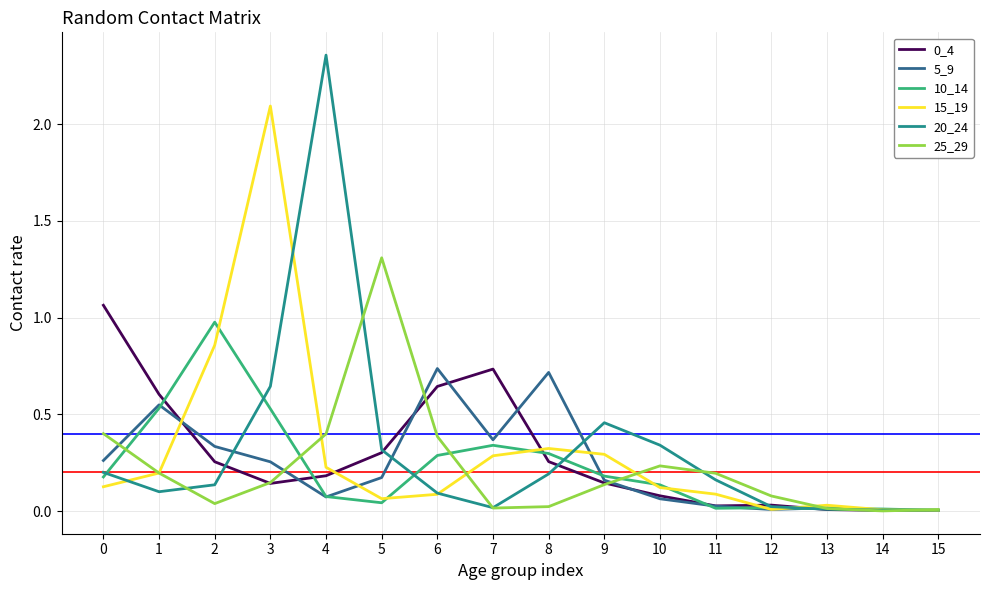

Which series has the largest range (max minus min)?

20_24